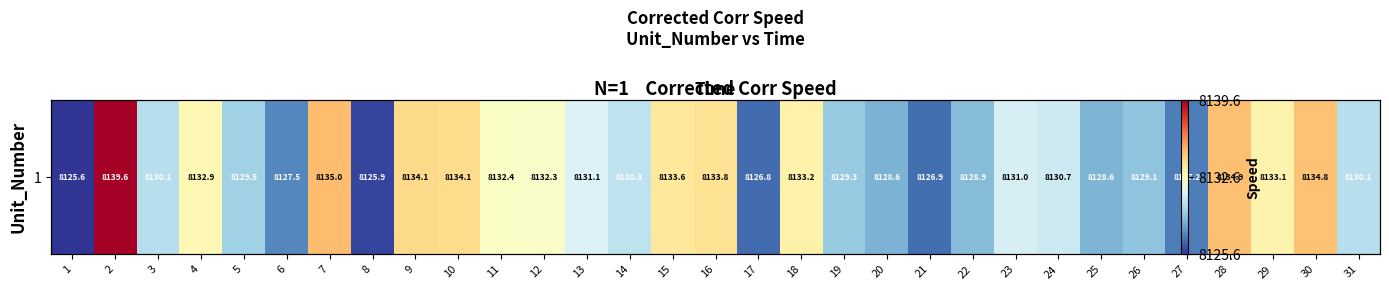

What is the difference between the second highest and second lowest values?

9.0